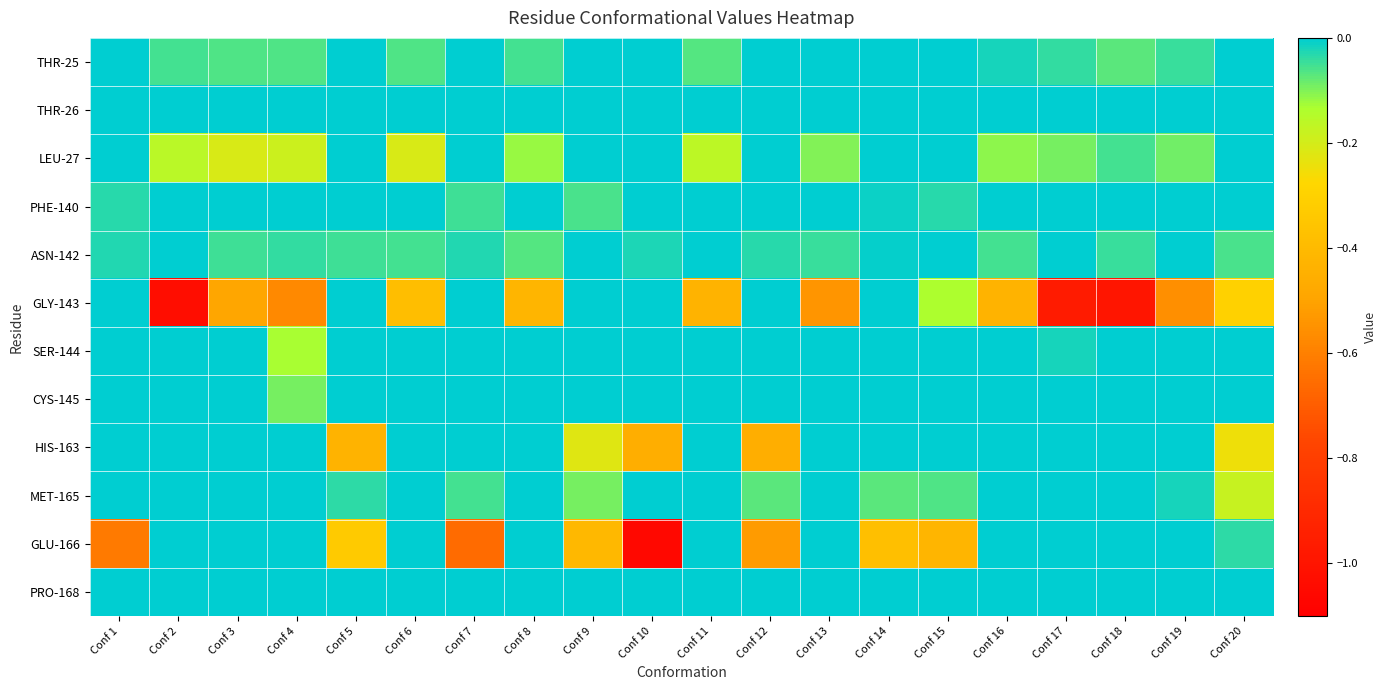

Count the number of data series in this chart.

12